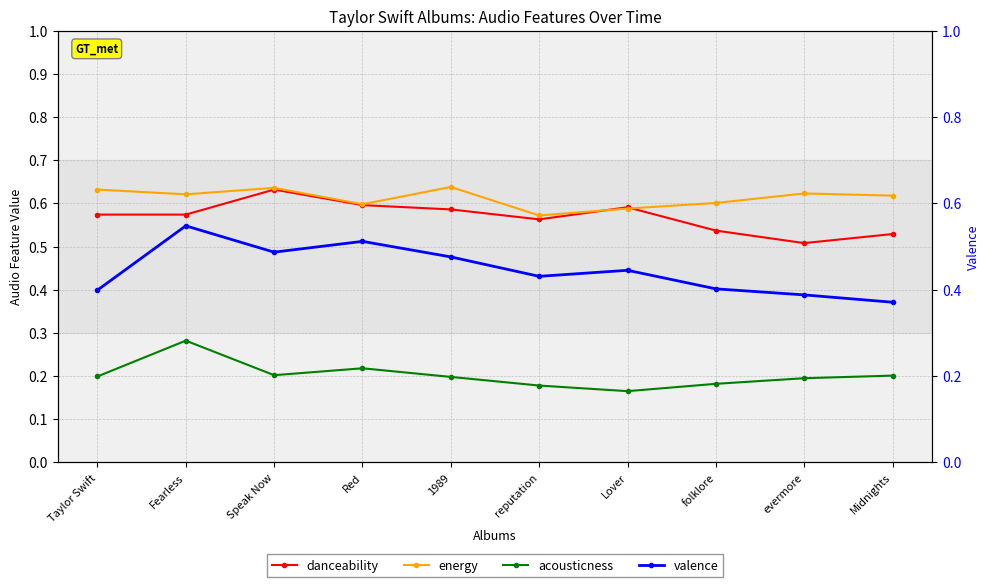

True or false: acousticness and valence intersect in this chart.

False